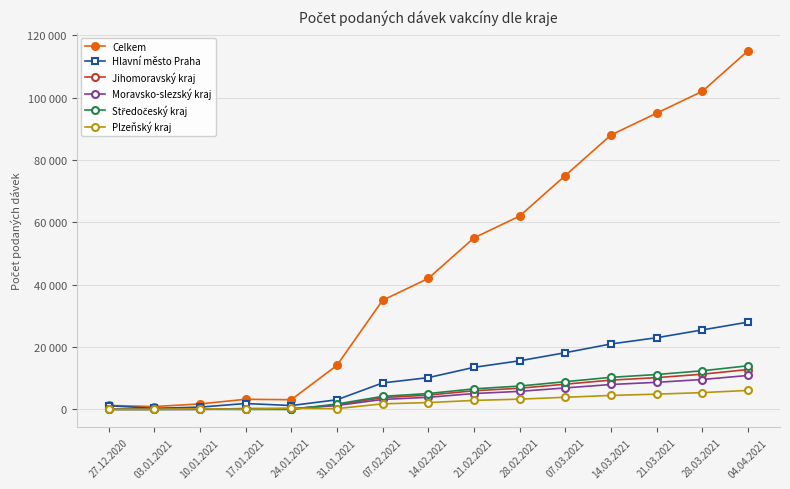

Which series has the largest total across all categories?

Celkem